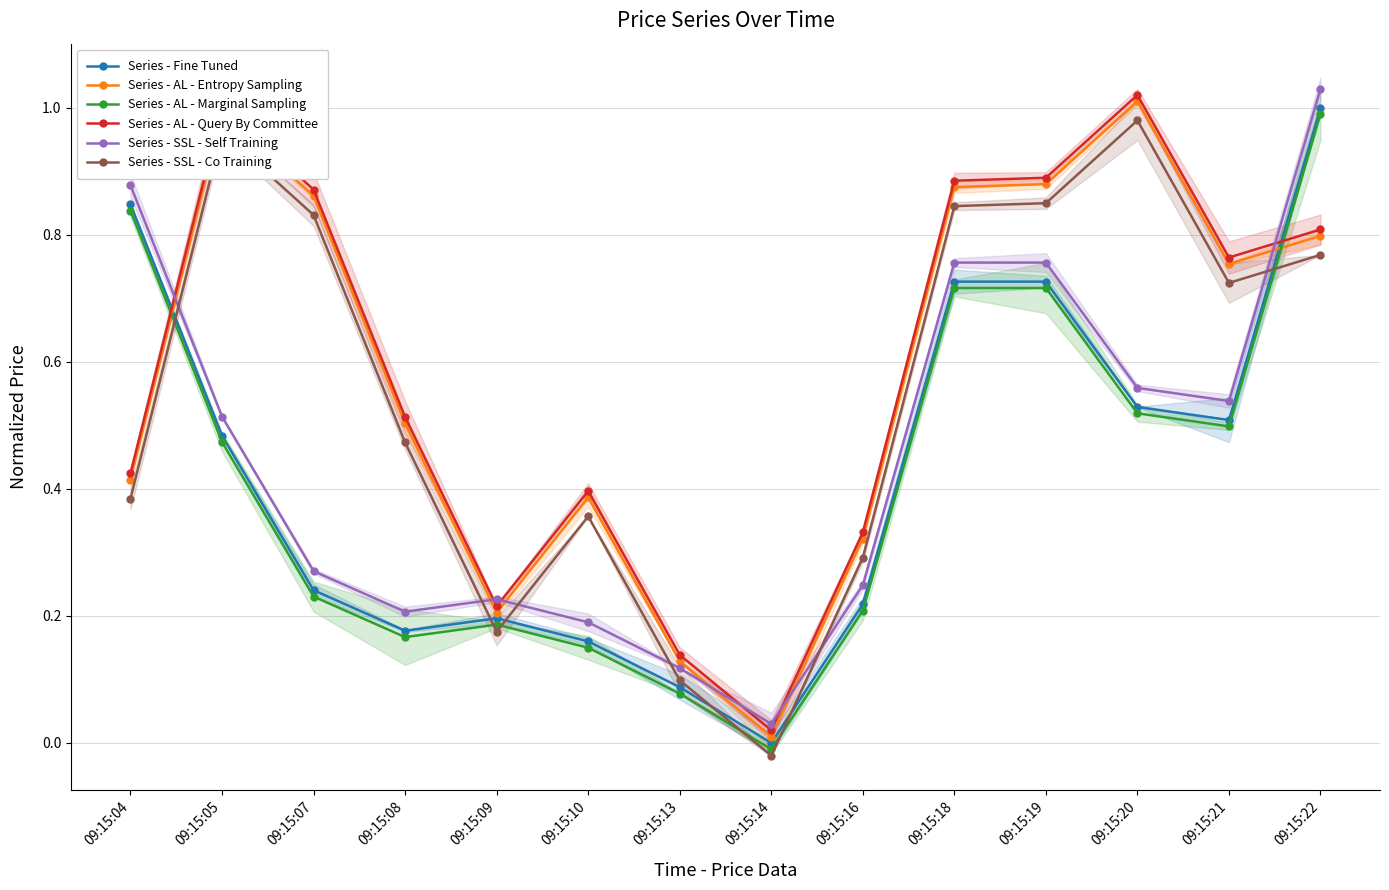

What is the difference between the maximum and minimum values in the Series - AL - Marginal Sampling series?

1.0